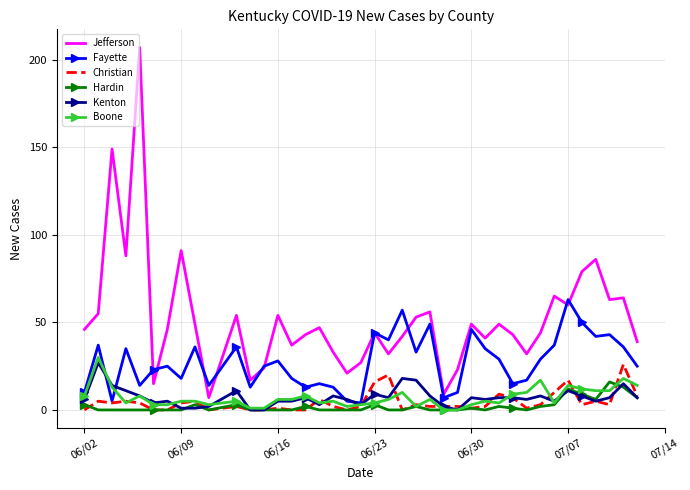

What is the greatest value displayed?

207